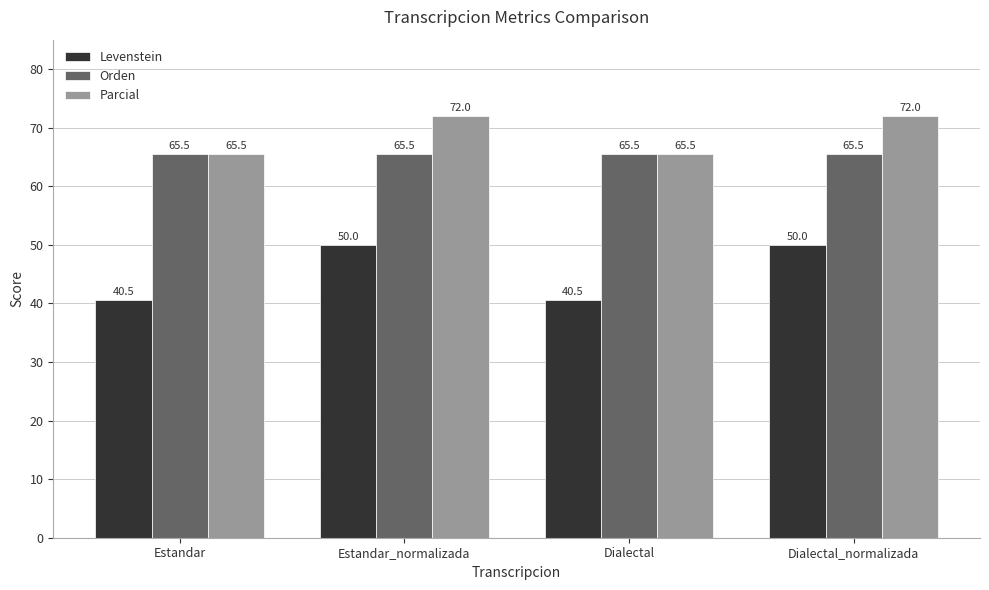

How many data points in Parcial are less than 72?

2